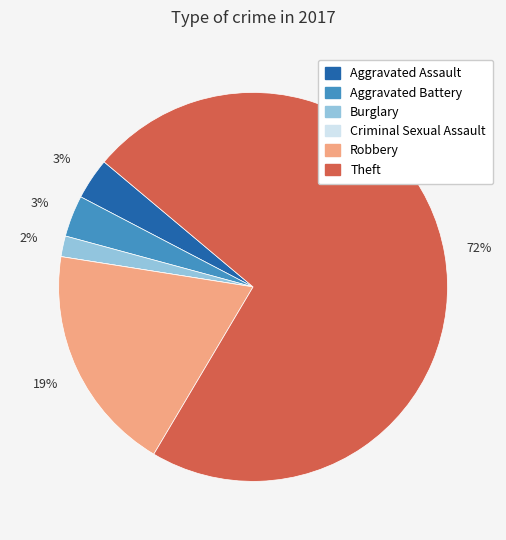

What is the largest slice in the pie chart?

Theft